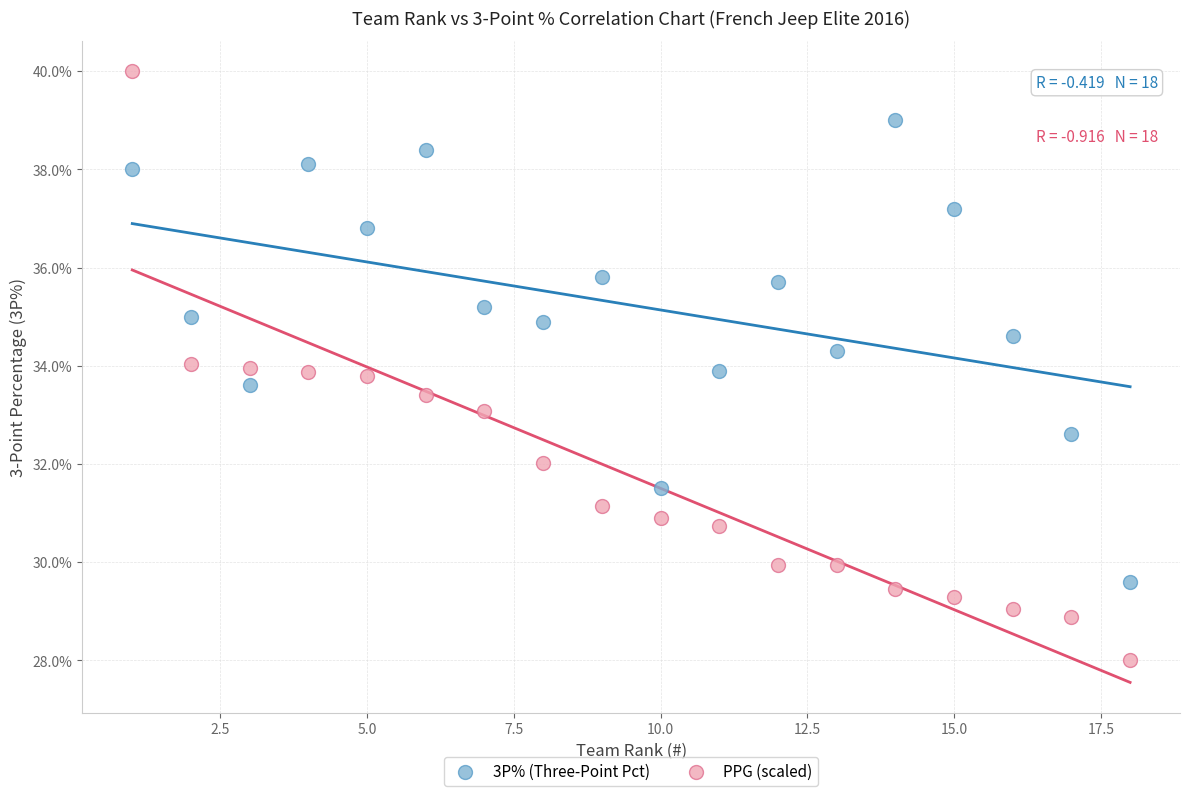

What are all the series names shown in the legend?

3P% (Three-Point Pct), PPG (scaled)